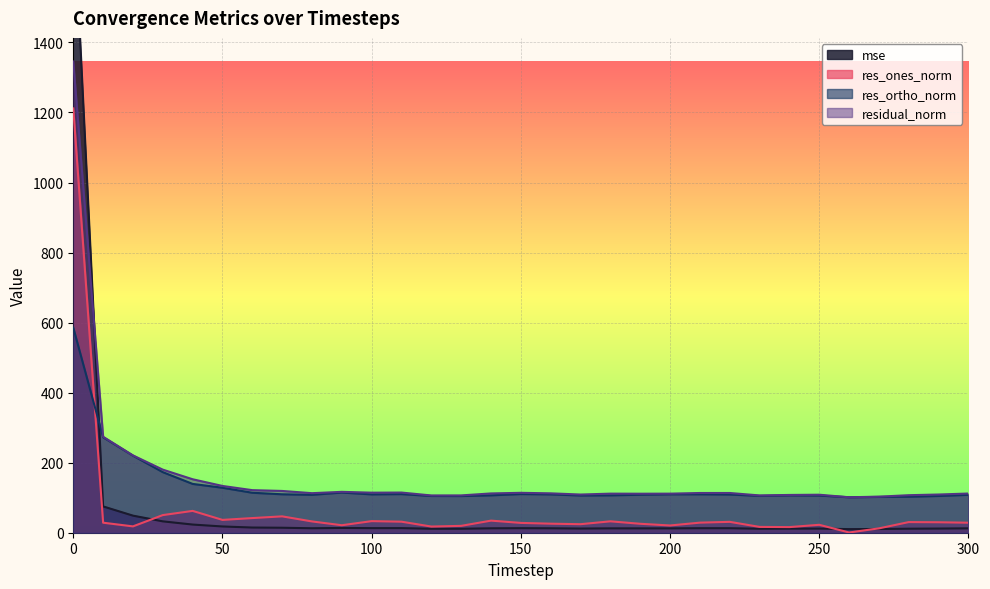

Which series has the largest total across all categories?

residual_norm